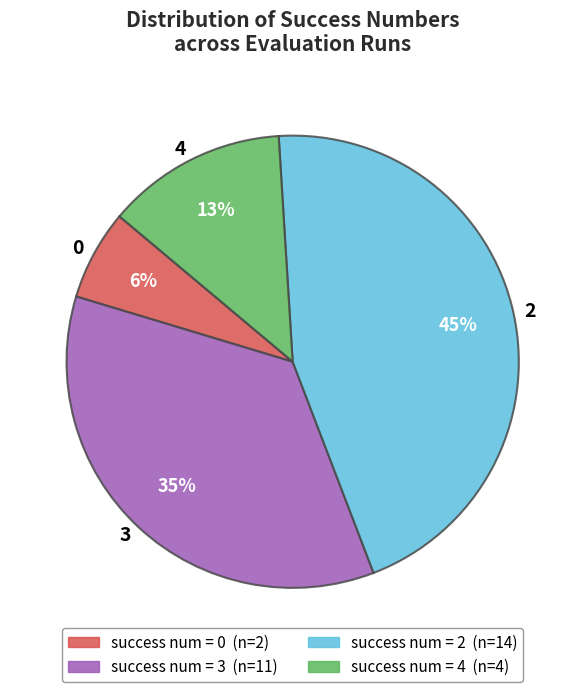

Is there any slice that represents more than half of the pie?

No